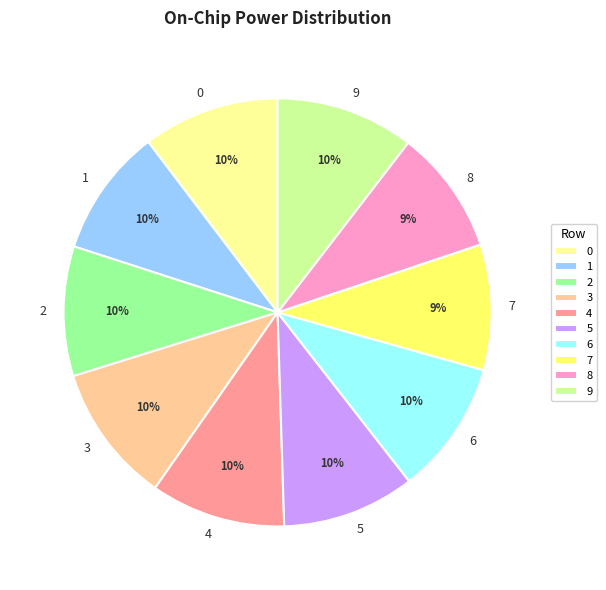

To the nearest percent, what is the difference between the largest and smallest slice percentages?

1%